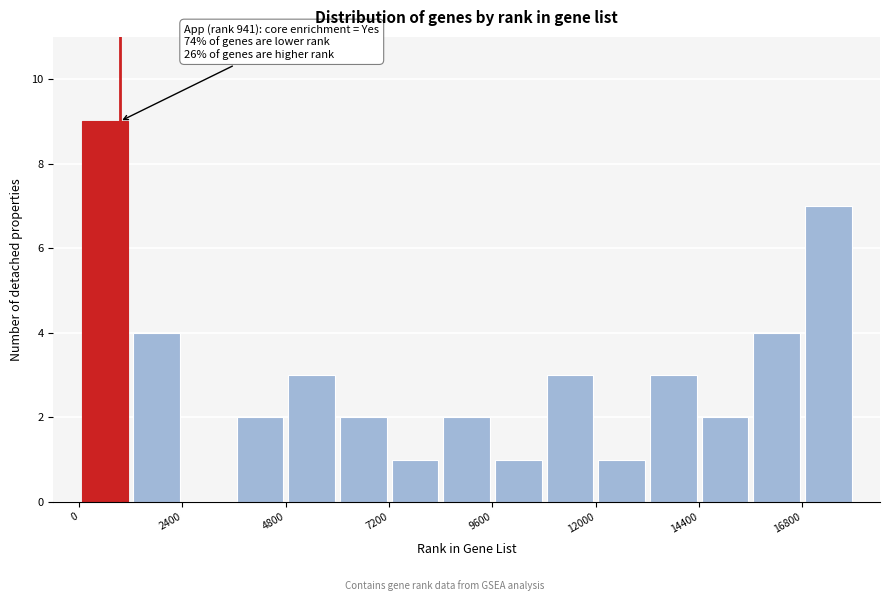

Read against the x-axis, roughly where is the centre of the tallest bar?

500